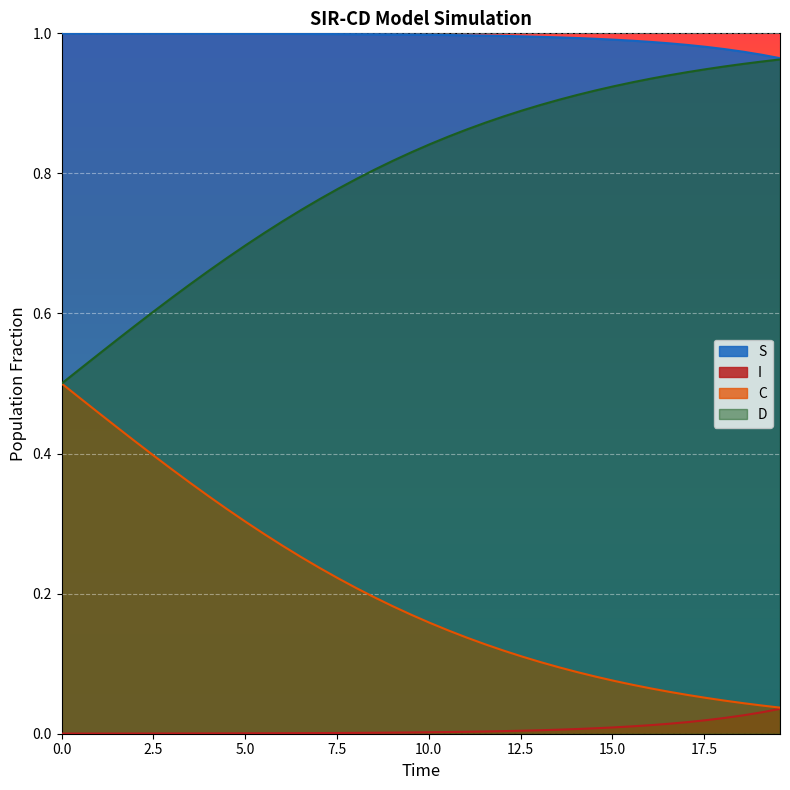

The value of I at 15.0 is 0.3. True or false?

False